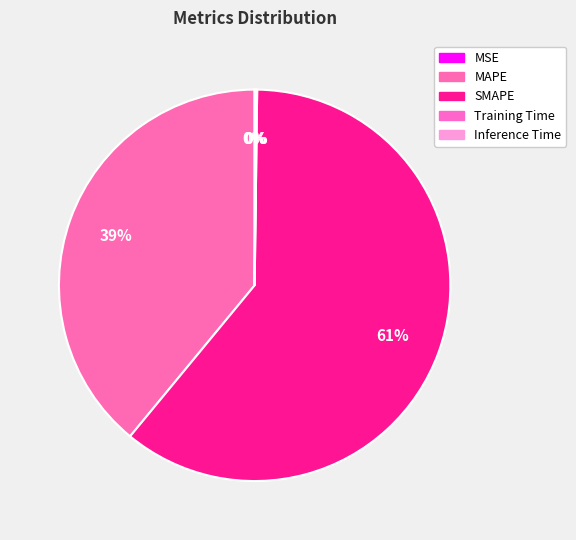

Rank the categories by value from highest to lowest.

SMAPE, MAPE, Inference Time, Training Time, MSE